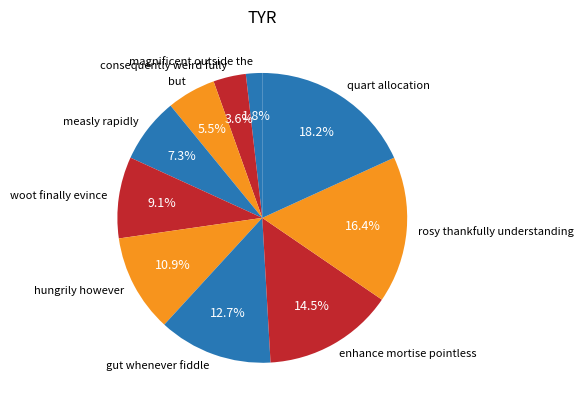

To the nearest percent, what is the difference between the largest and smallest slice percentages?

16%